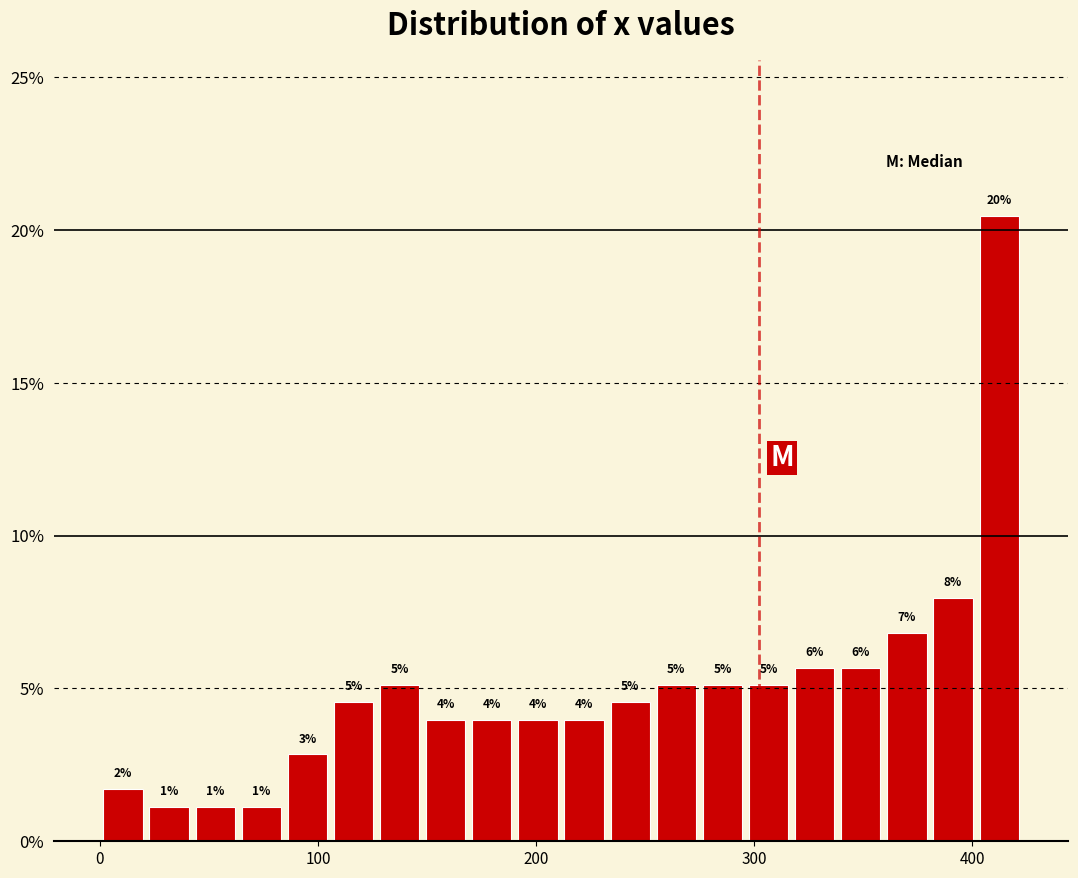

Around what value on the x-axis is the tallest bar? Give the approximate position of its centre, as read against the axis.

410